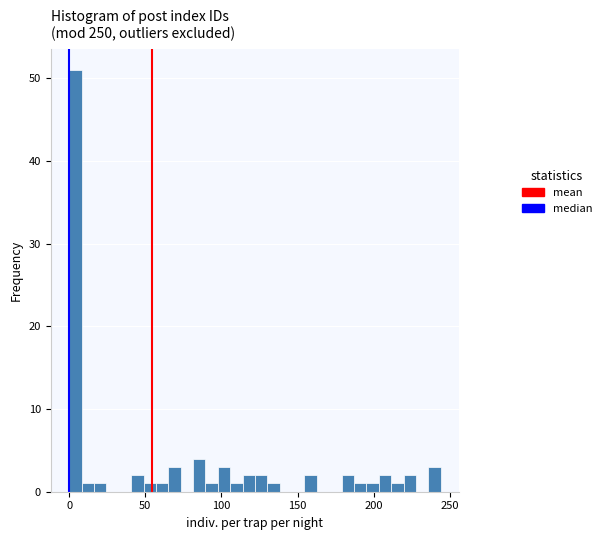

Read against the x-axis, roughly where is the centre of the tallest bar?

5